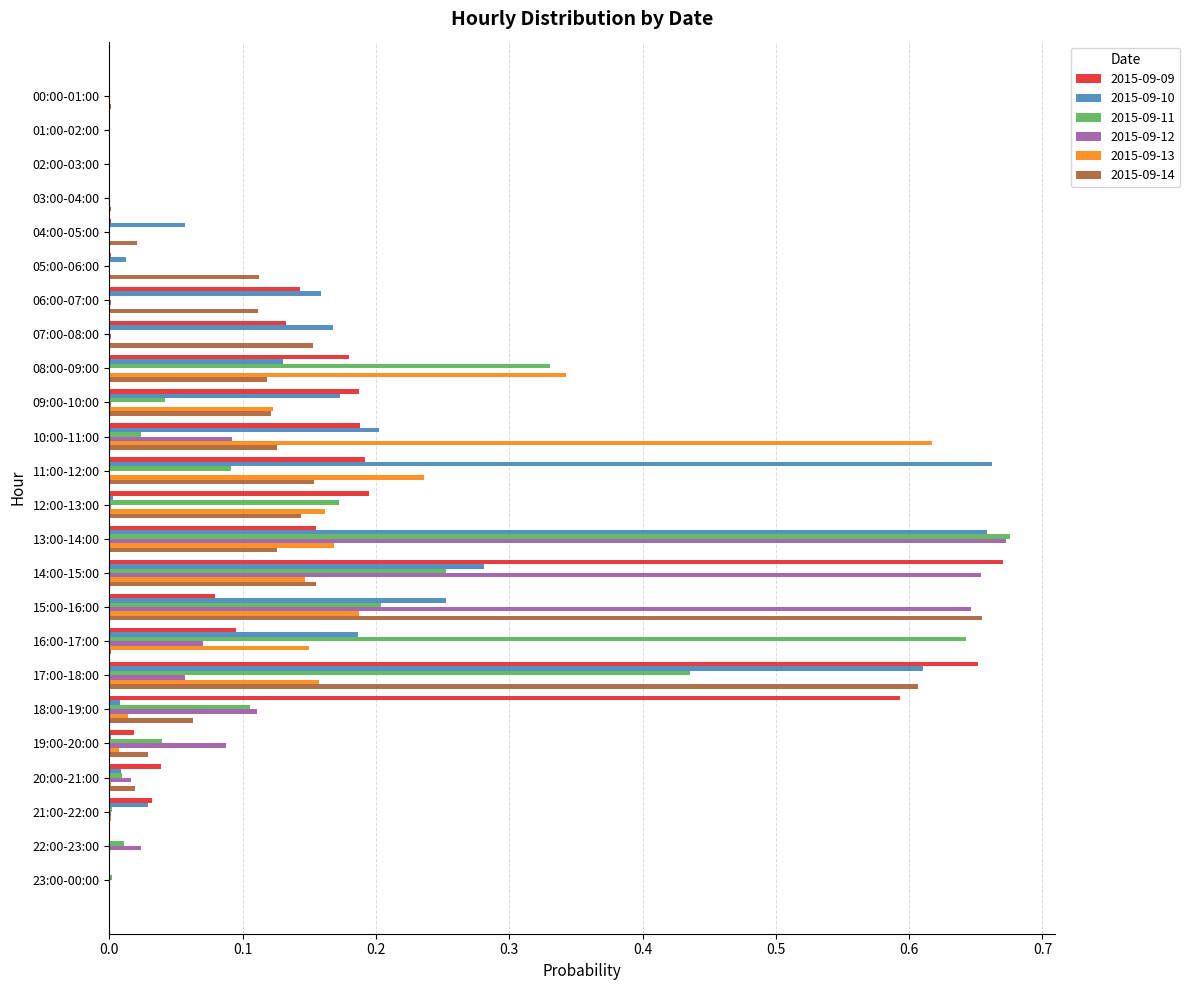

True or false: 2015-09-12 has a value of 0.0 at 02:00-03:00.

True